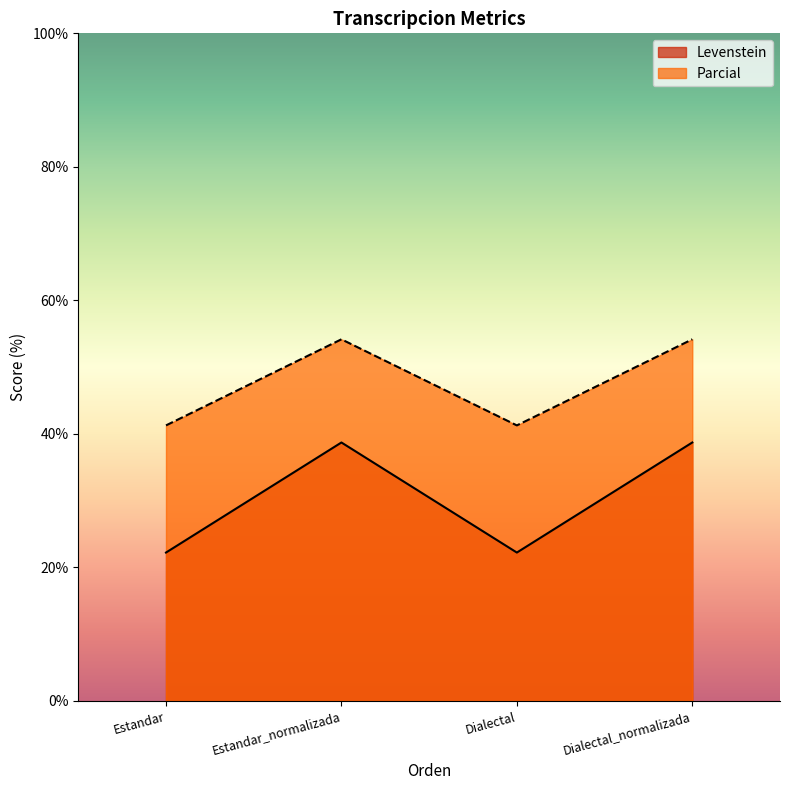

The value of Levenstein at Estandar is 22.2. True or false?

True